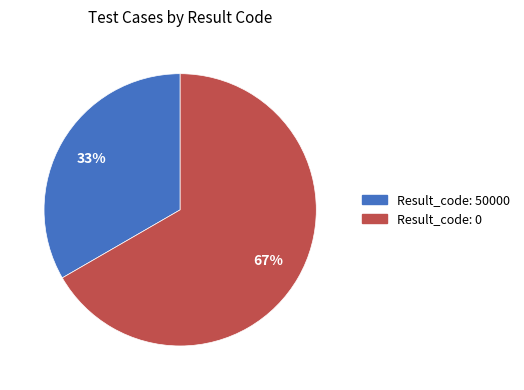

Is there any slice that represents more than half of the pie?

Yes